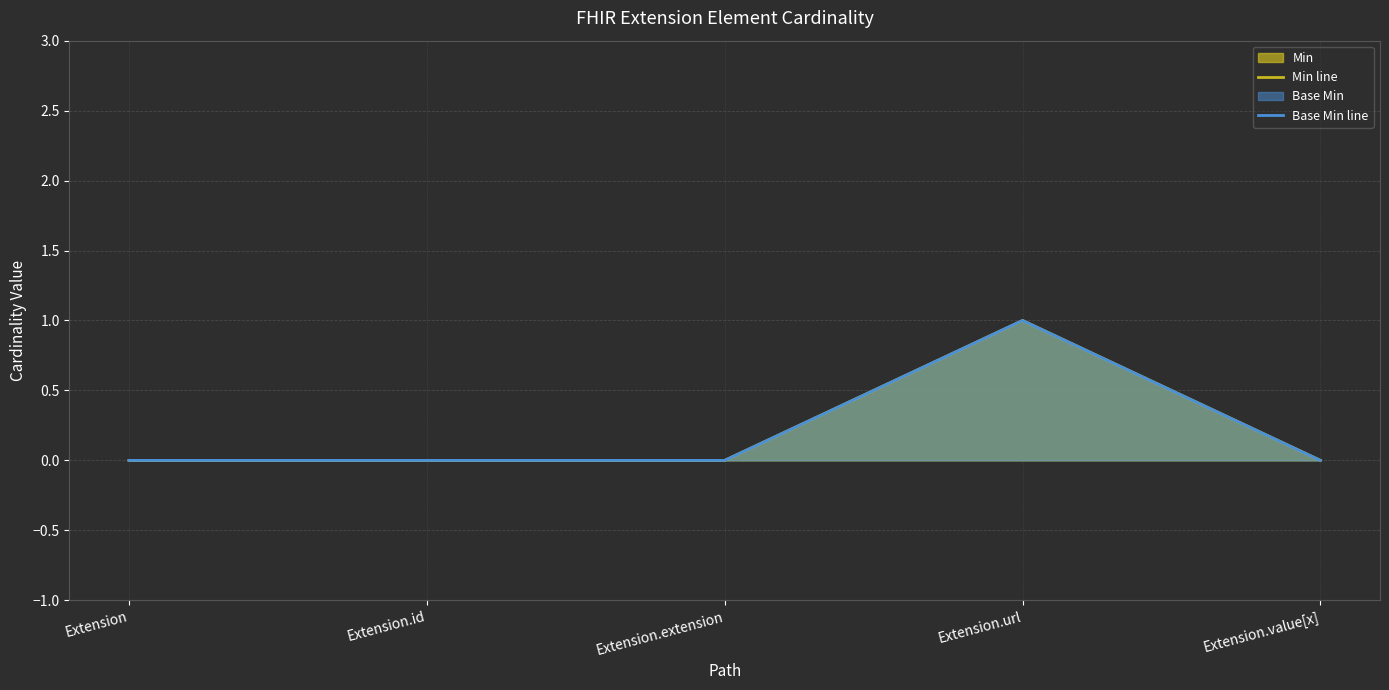

Which series has the widest spread of values?

Min line